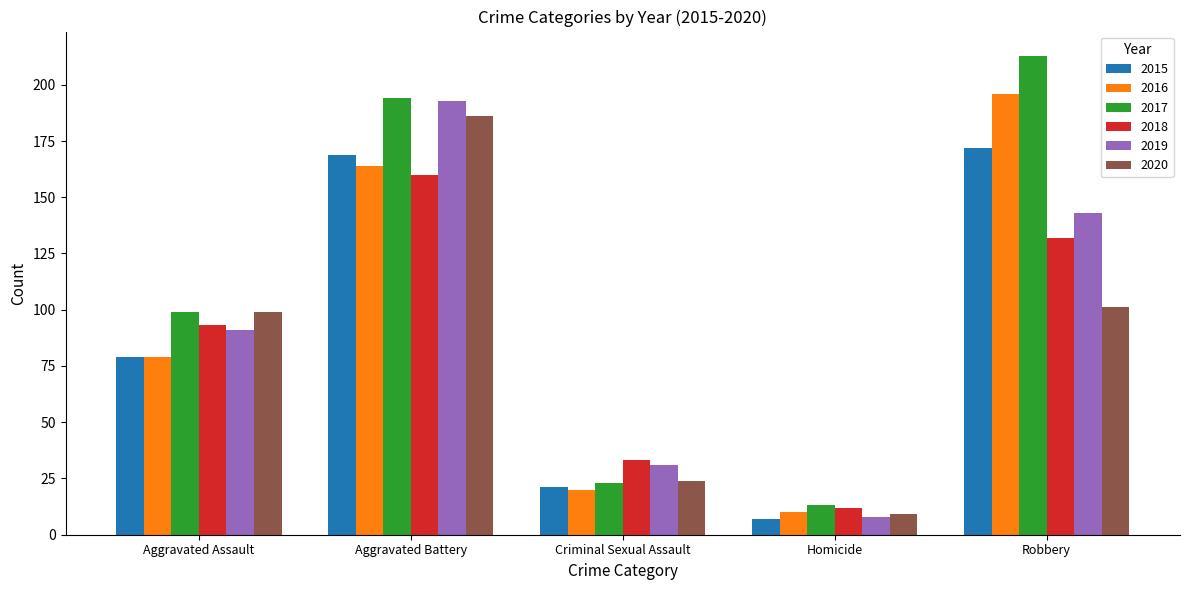

Which series changed the most between Criminal Sexual Assault and Robbery?

2017